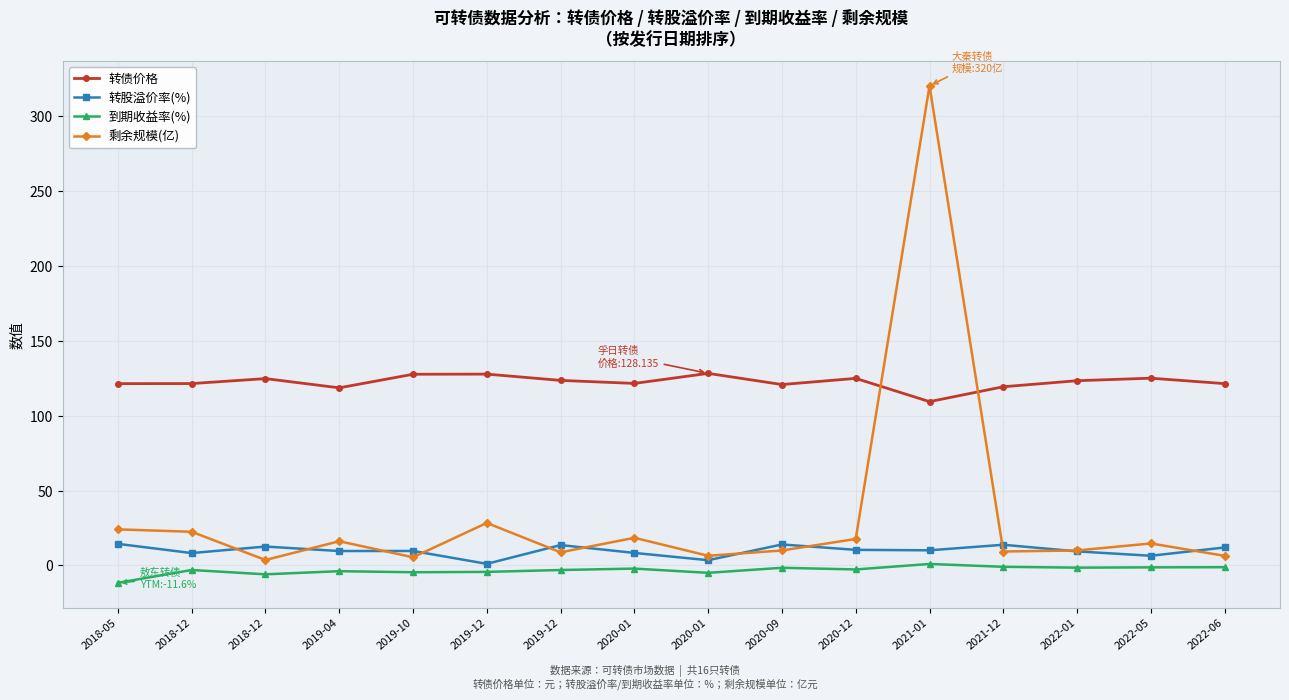

What are all the series names shown in the legend?

转债价格, 转股溢价率(%), 到期收益率(%), 剩余规模(亿)